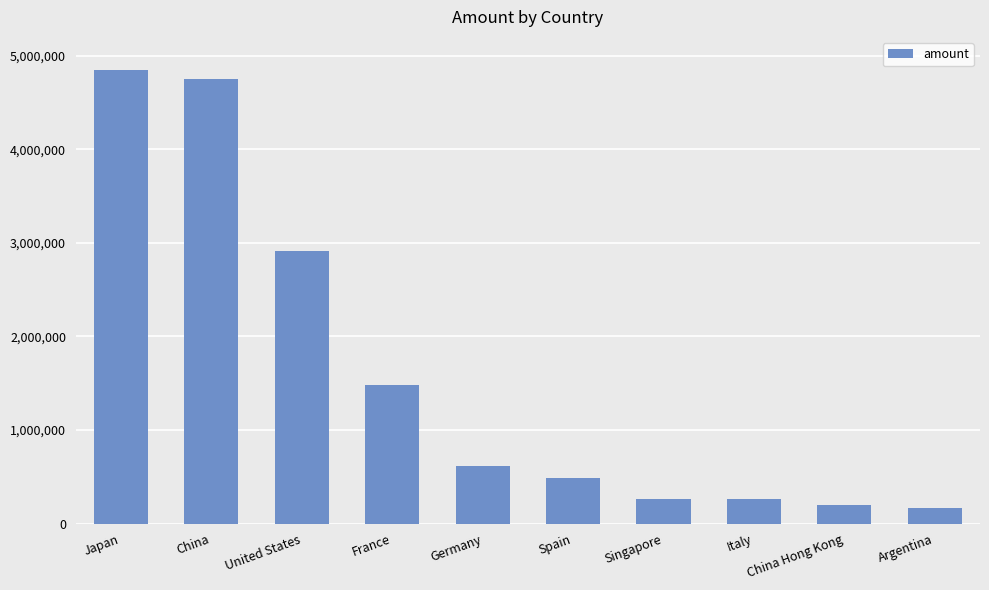

What is the change in value from China to Spain?

-4258648